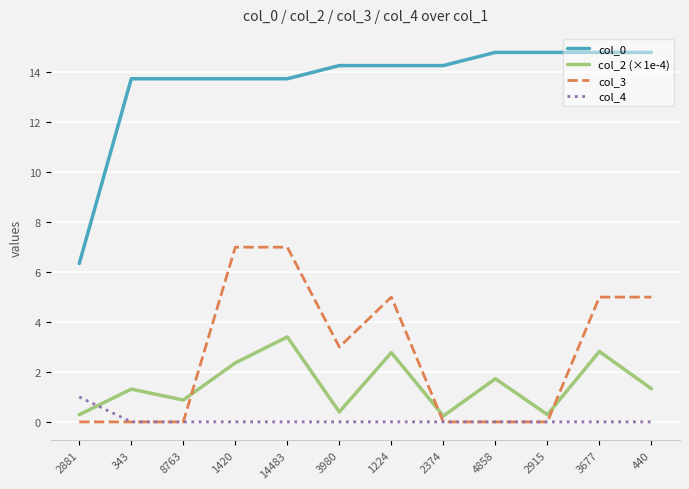

Which series has the widest spread of values?

col_0